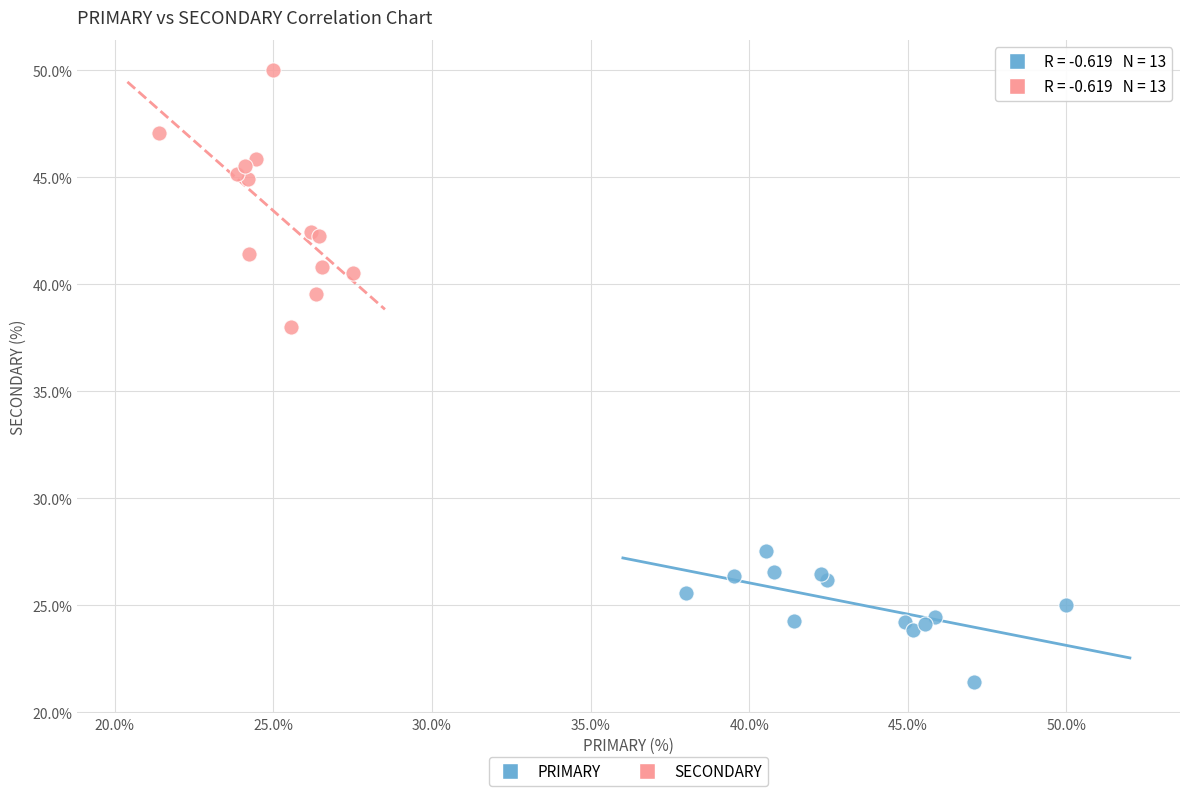

What are all the series names shown in the legend?

PRIMARY, SECONDARY